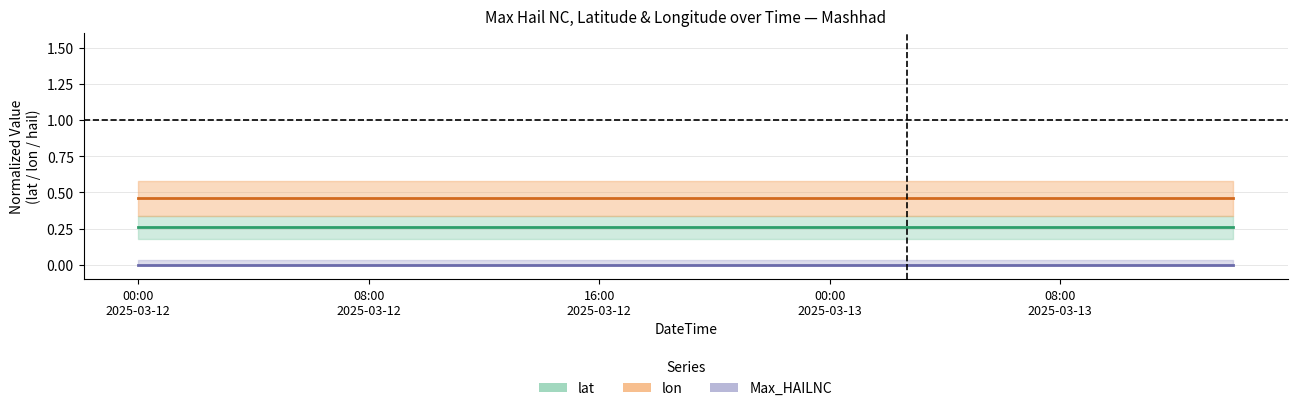

True or false: Max_HAILNC has more than 2 points higher than both neighbors.

False